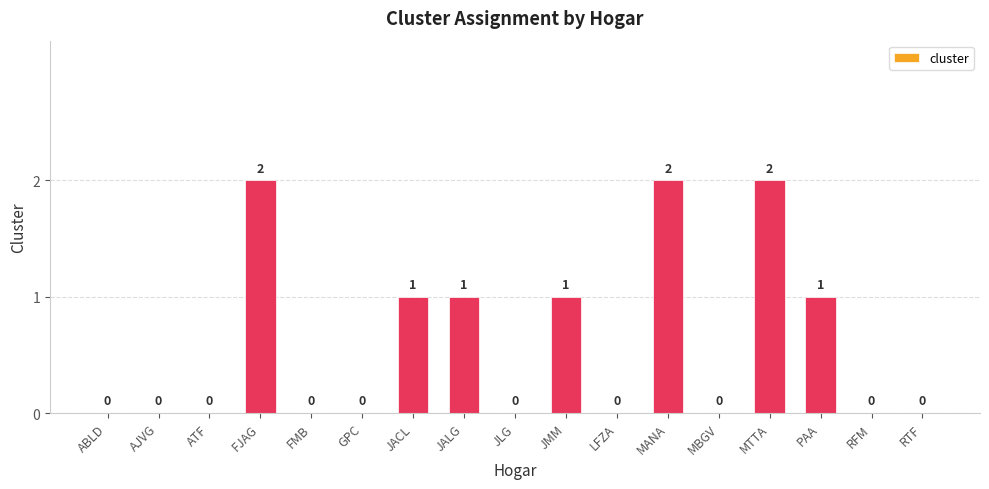

Are the bars grouped side by side (vs. stacked)?

No